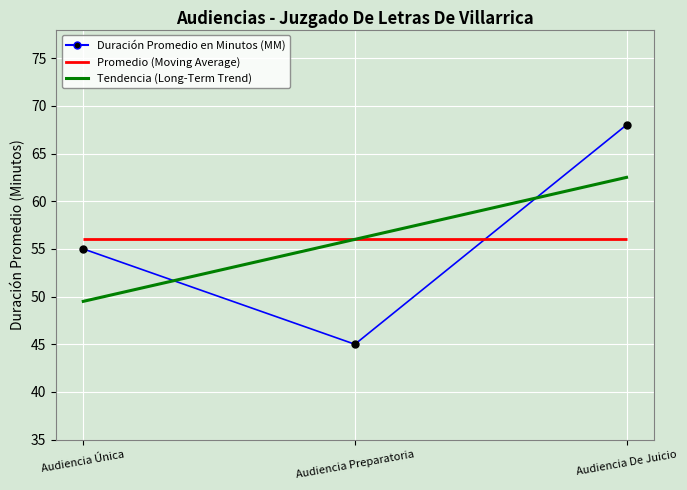

Which series has the largest total across all categories?

Duración Promedio en Minutos (MM)